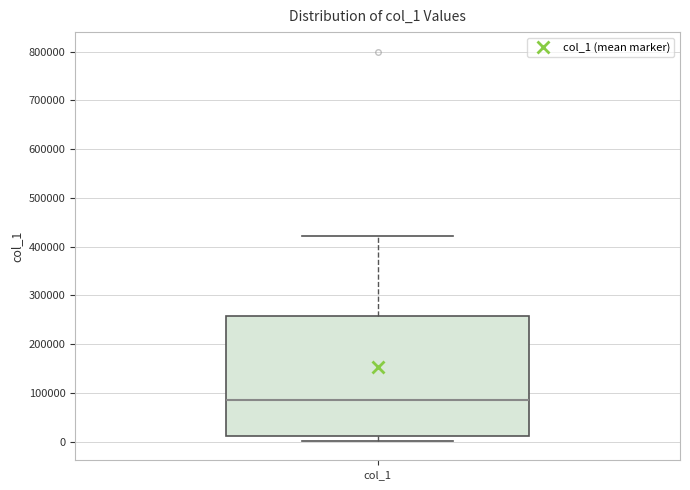

Transcribe this box plot: give where the median line is, the range the box spans, and where the two whiskers end, as read against the y-axis. The values are not printed on the chart, so give them approximately, as read against the axis.

median 90000, box 10000 to 260000, whiskers 0 to 420000